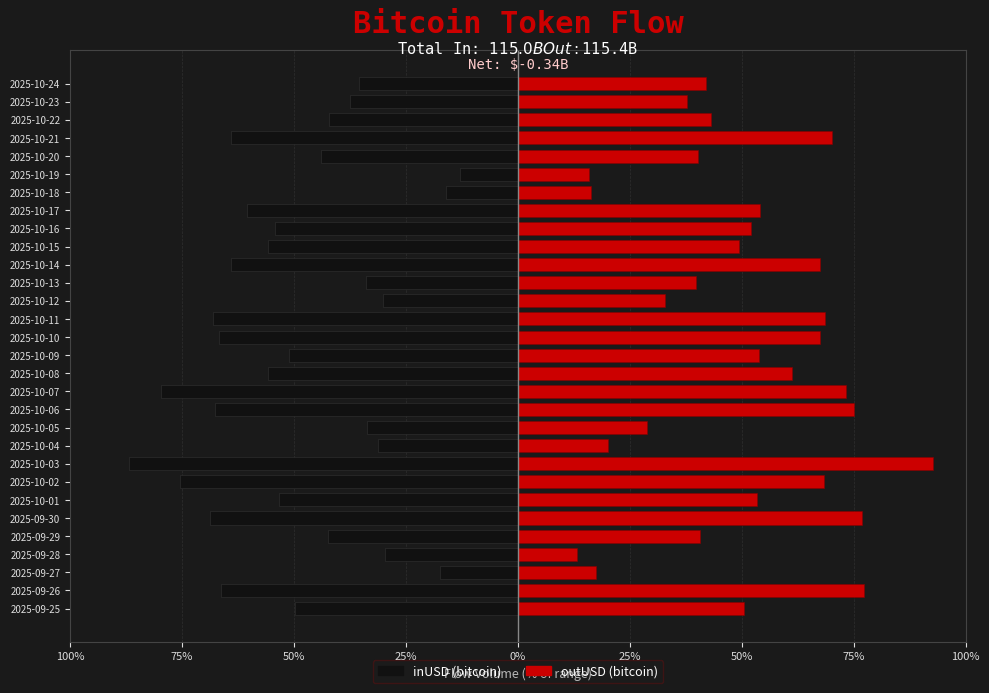

Are the bars horizontal?

Yes